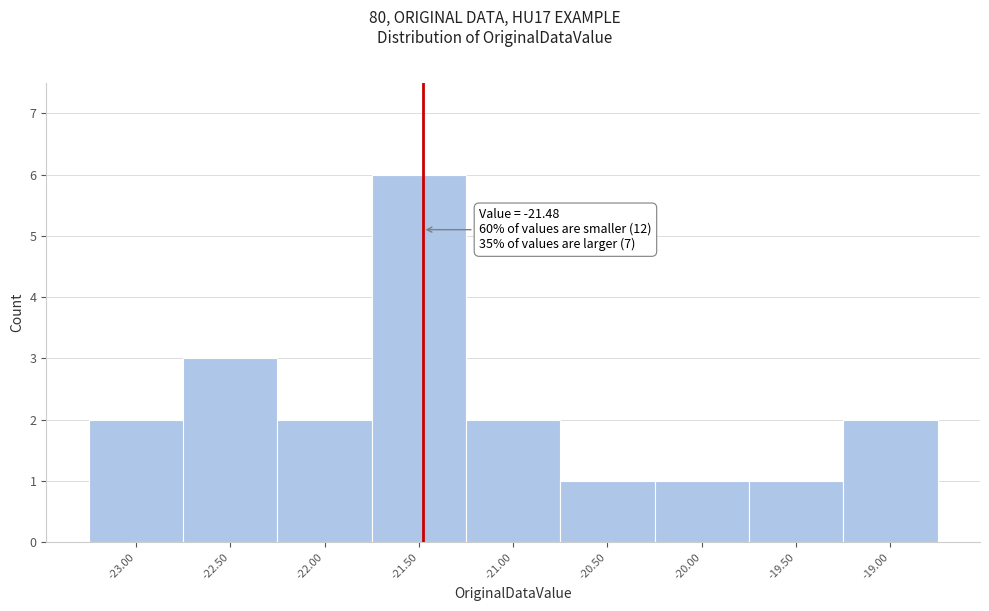

Over which range of the x-axis is the bar tallest?

-21.75 to -21.25